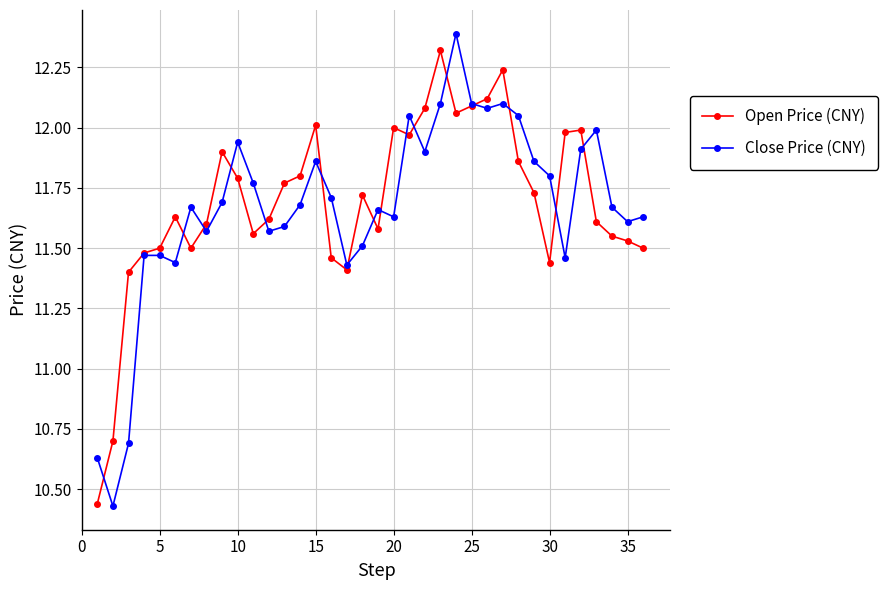

Which series has the largest range (max minus min)?

Close Price (CNY)